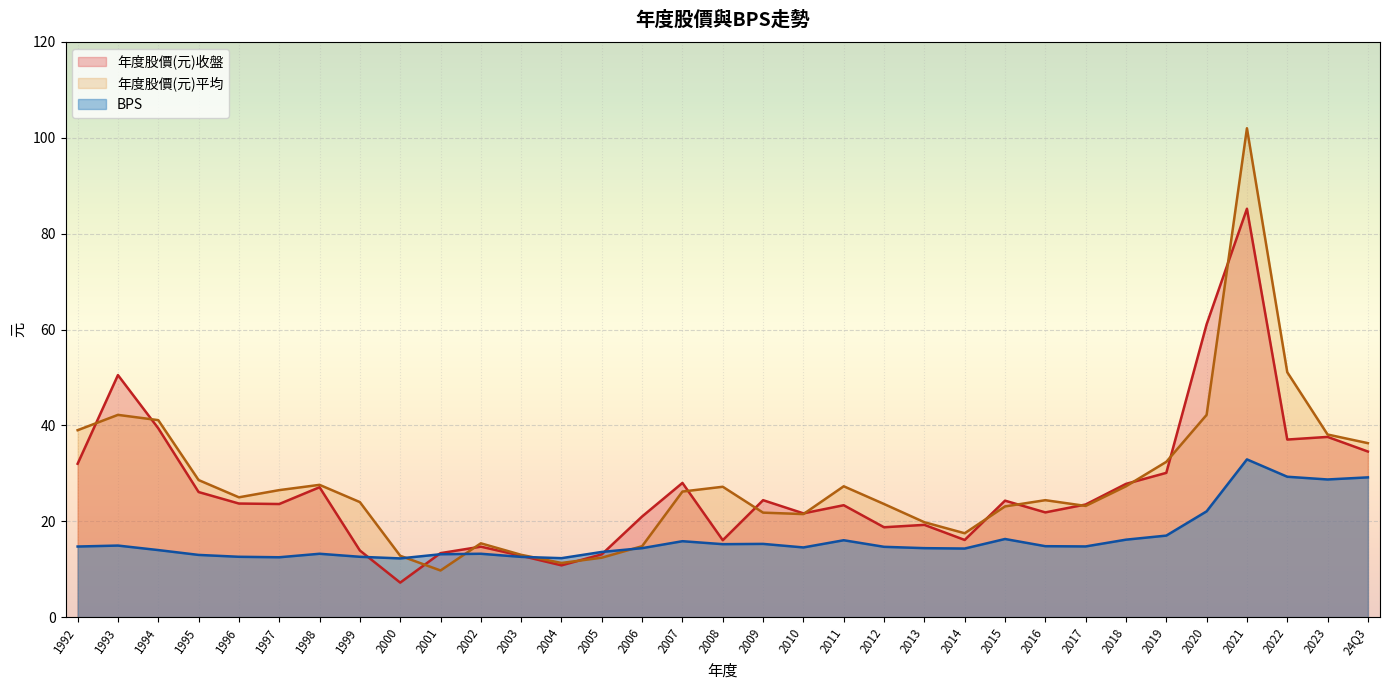

In BPS, how many points are higher than both neighbors (excluding endpoints)?

8